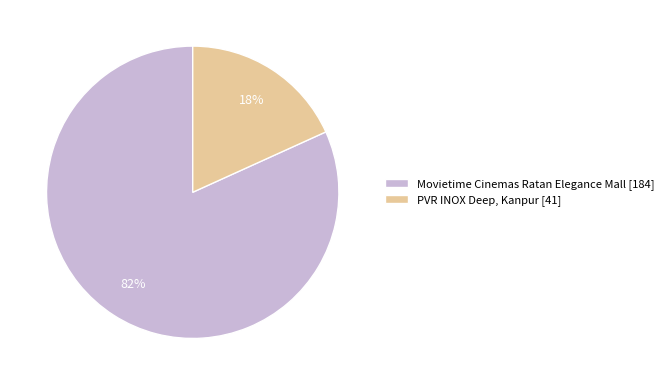

What percentage is the PVR INOX Deep, Kanpur slice, to the nearest percent?

18%